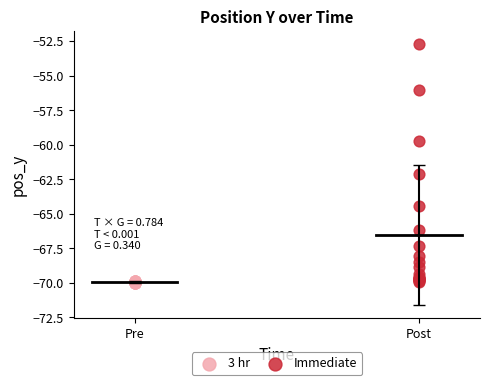

Which series has the largest Y range (max minus min)?

Immediate